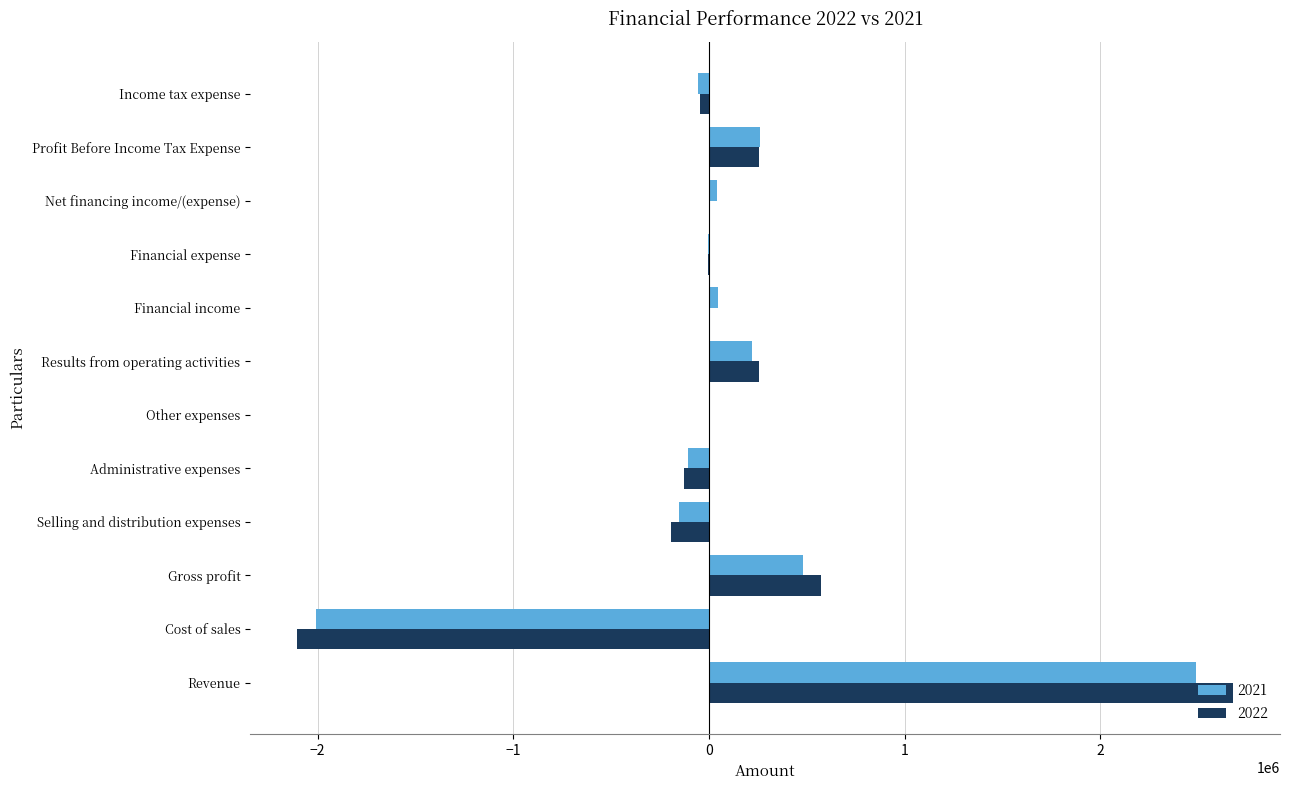

Which category has the highest value in the 2021 series?

Revenue